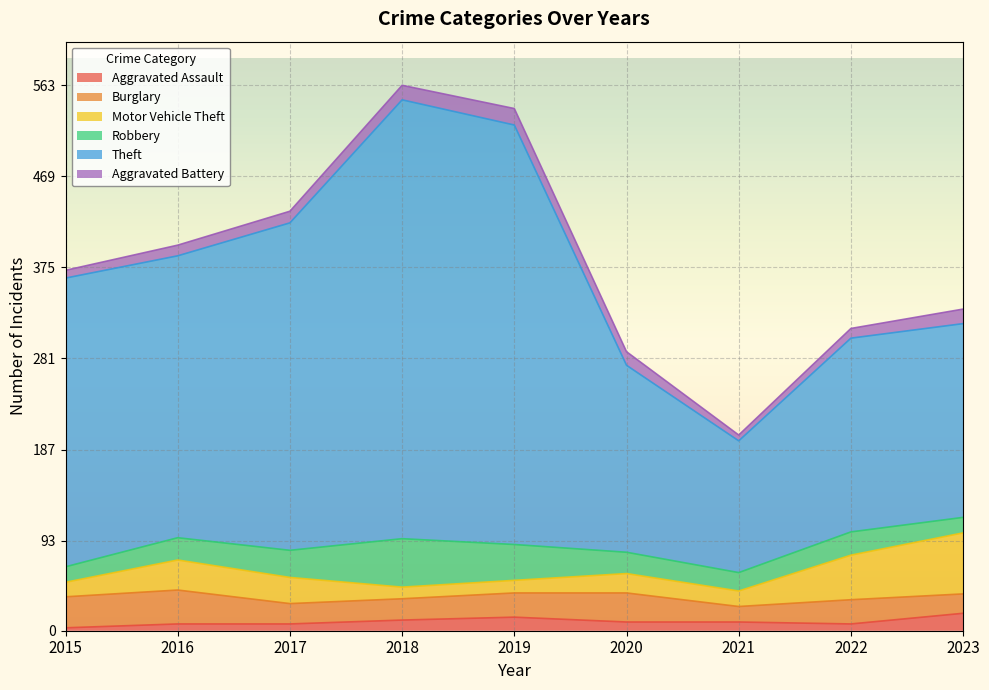

Is the value of Burglary at 2019 greater than the value of Aggravated Assault at 2017?

Yes